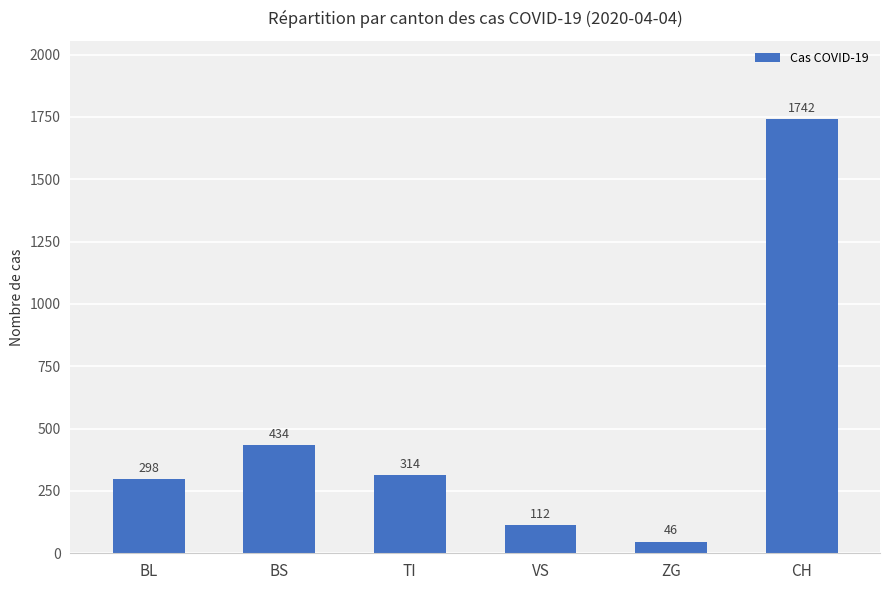

Which label corresponds to the smallest value in the chart?

ZG